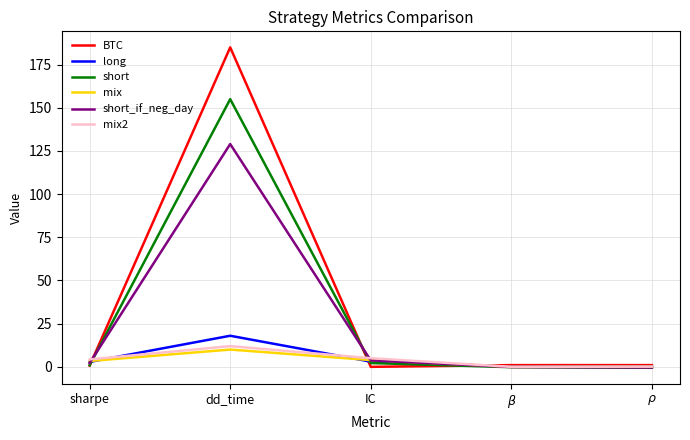

Is the value of long at IC greater than the value of short_if_neg_day at $\rho$?

Yes